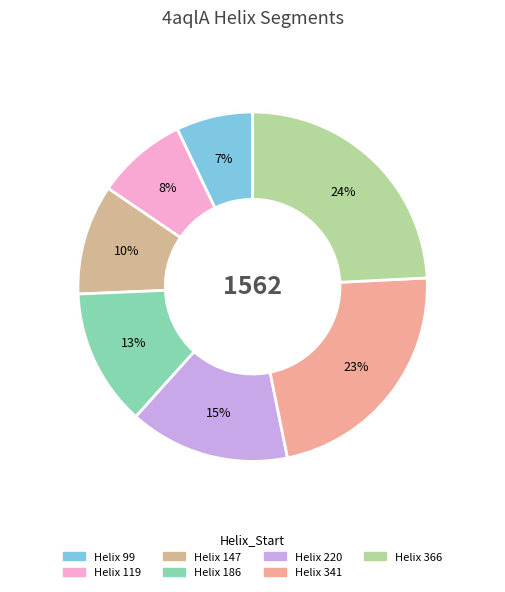

What is the largest slice in the pie chart?

366